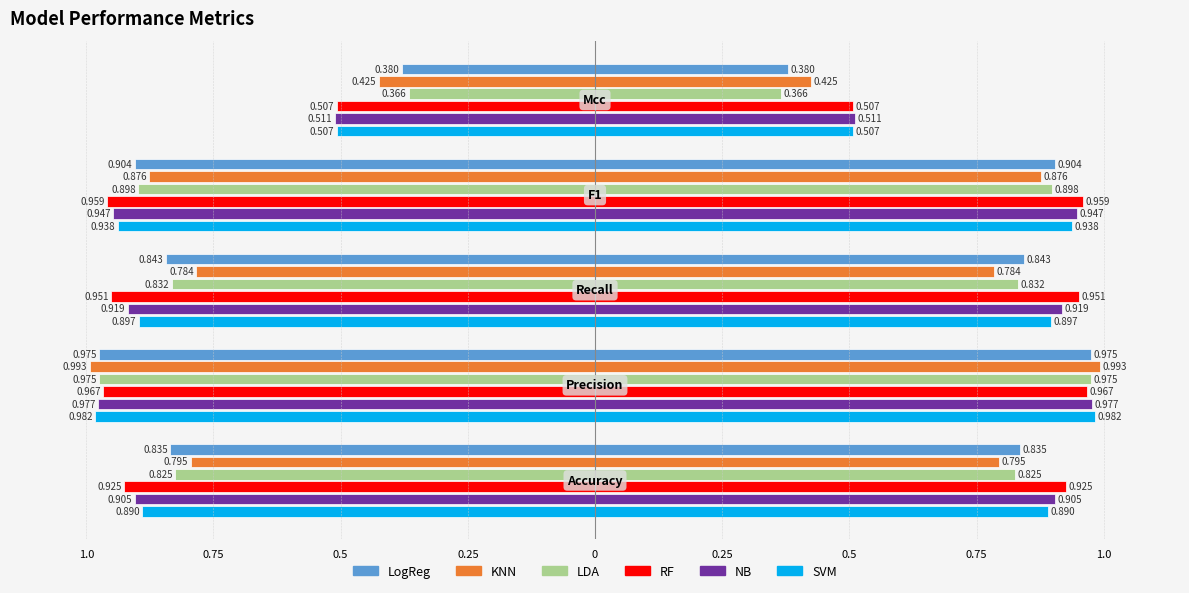

What are all the series names shown in the legend?

LogReg, KNN, LDA, RF, NB, SVM